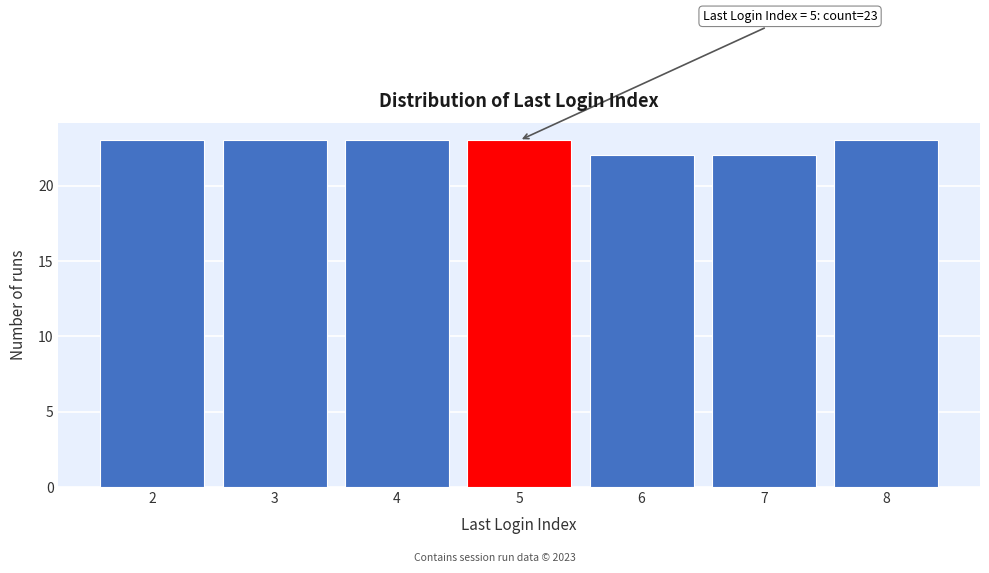

Reading left to right, extract all data points from this chart.

2=23	3=23	4=23	5=23	6=22	7=22	8=23